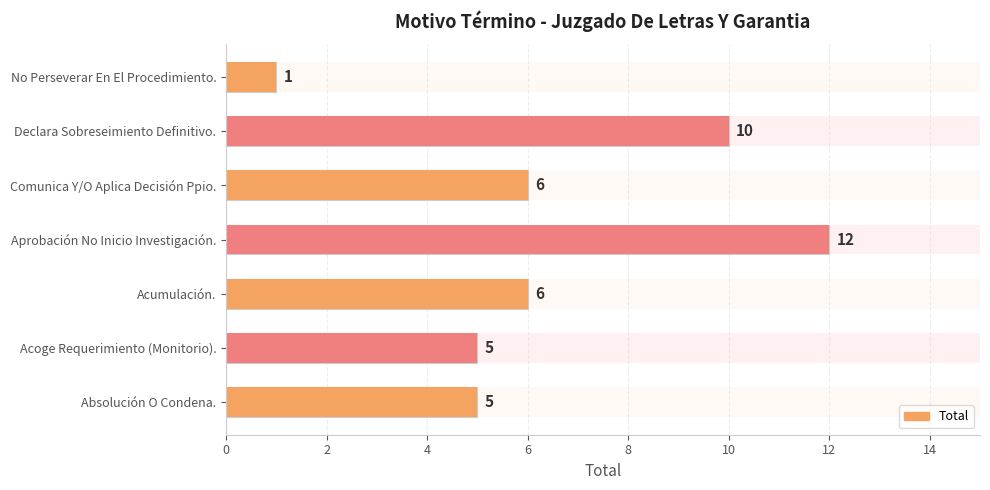

Where is the data nearest to the value 6?

Acumulación.